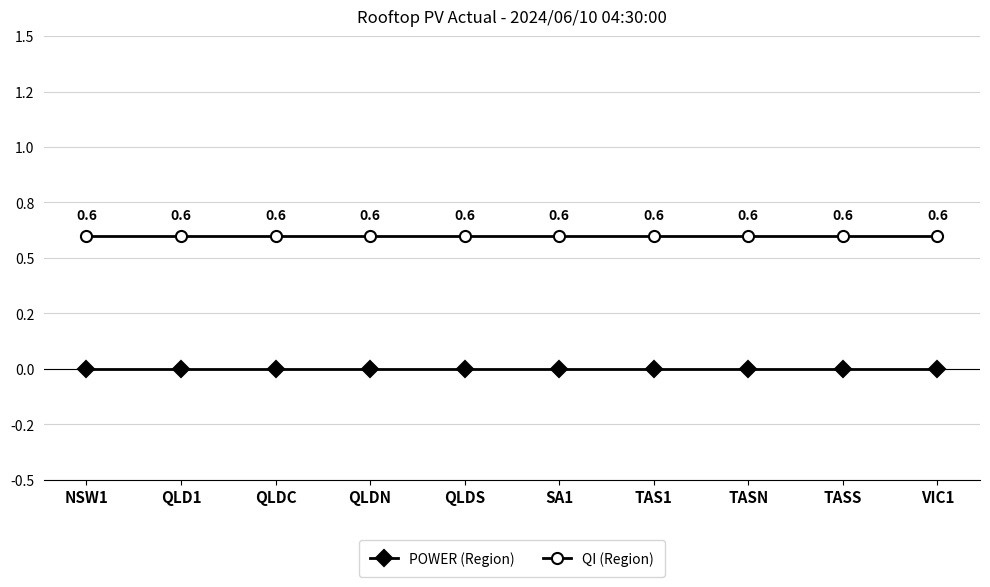

Does the chart have visible grid lines?

Yes